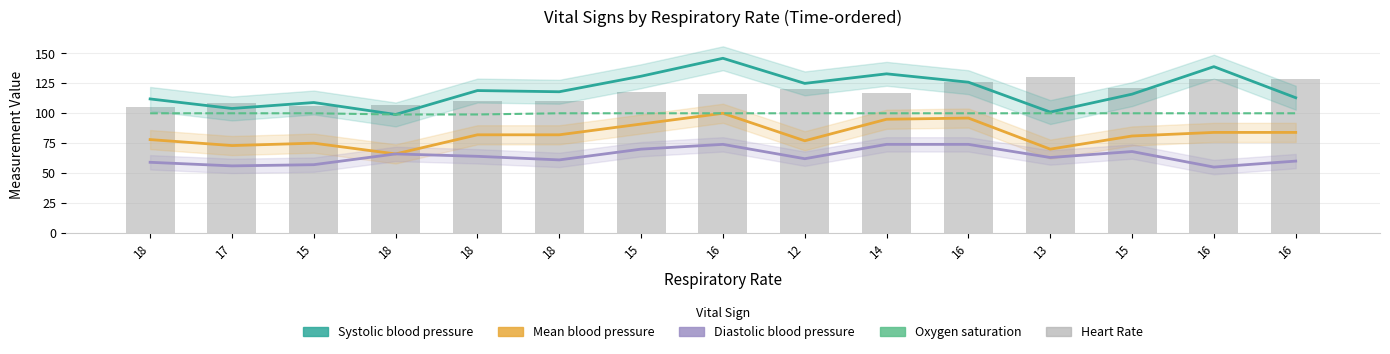

True or false: Heart Rate has a value of 163 at 16.

False